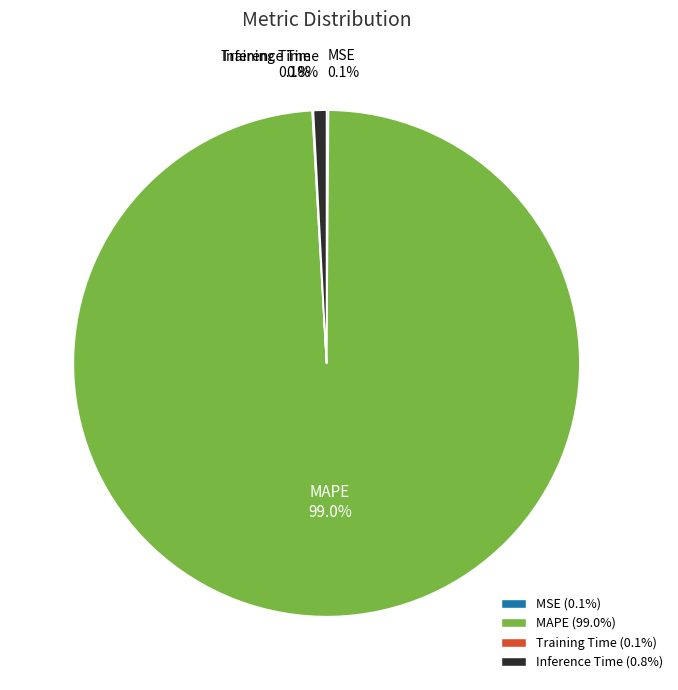

Do MAPE and Inference Time together represent more than half of the pie?

Yes